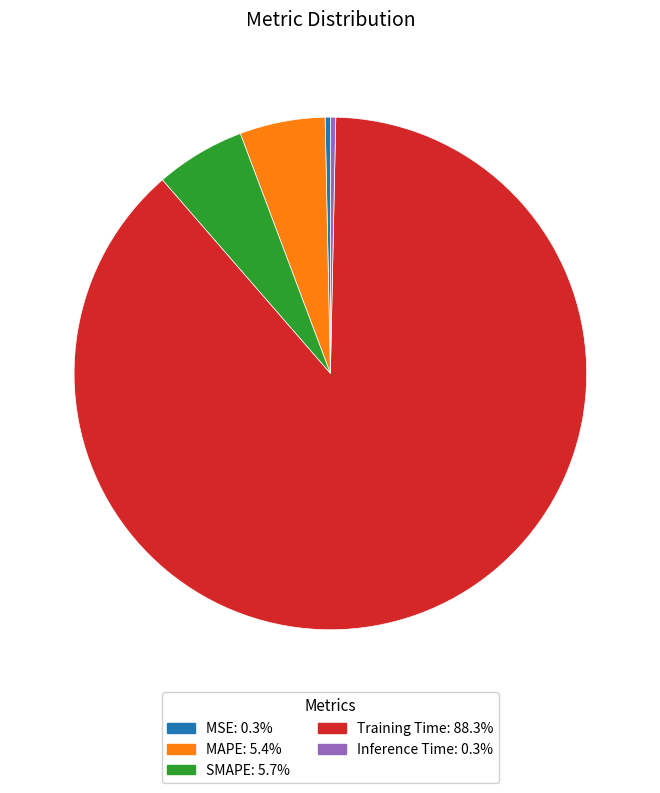

Is there a majority slice in this chart?

Yes